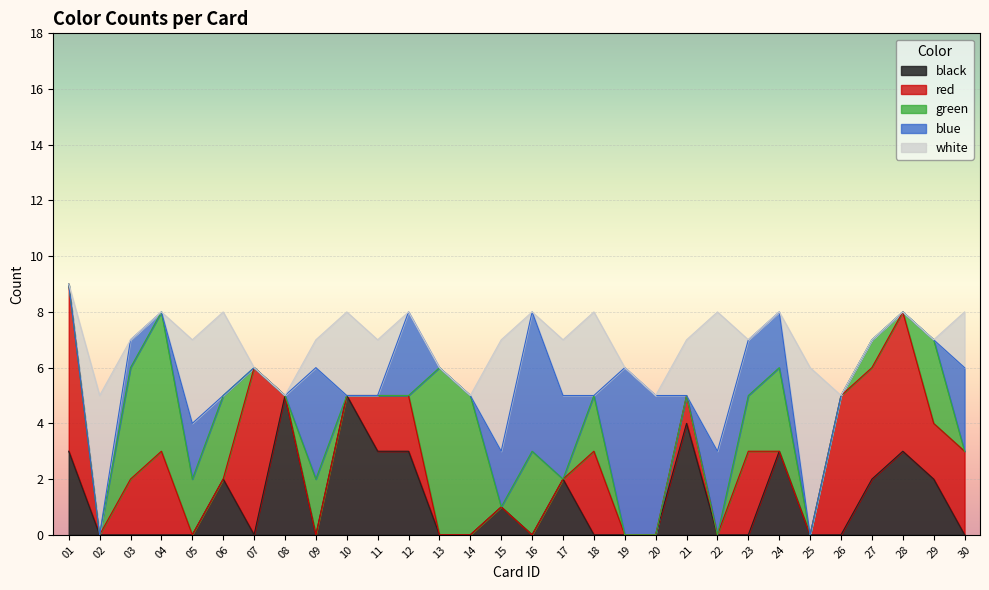

At which label is black closest to 2?

06